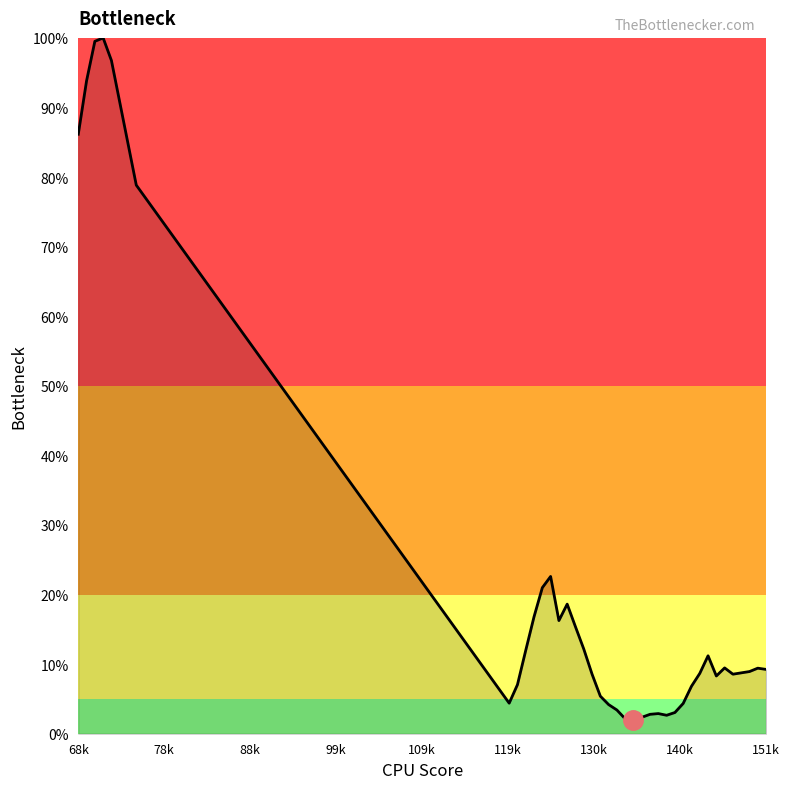

List the labels in order of value, largest first.

71, 70, 72, 69, 68, 75, 125, 124, 127, 123, 126, 128, 129, 122, 144, 146, 150, 151, 149, 148, 143, 130, 147, 145, 121, 142, 131, 120, 141, 132, 133, 140, 138, 137, 139, 136, 134, 135